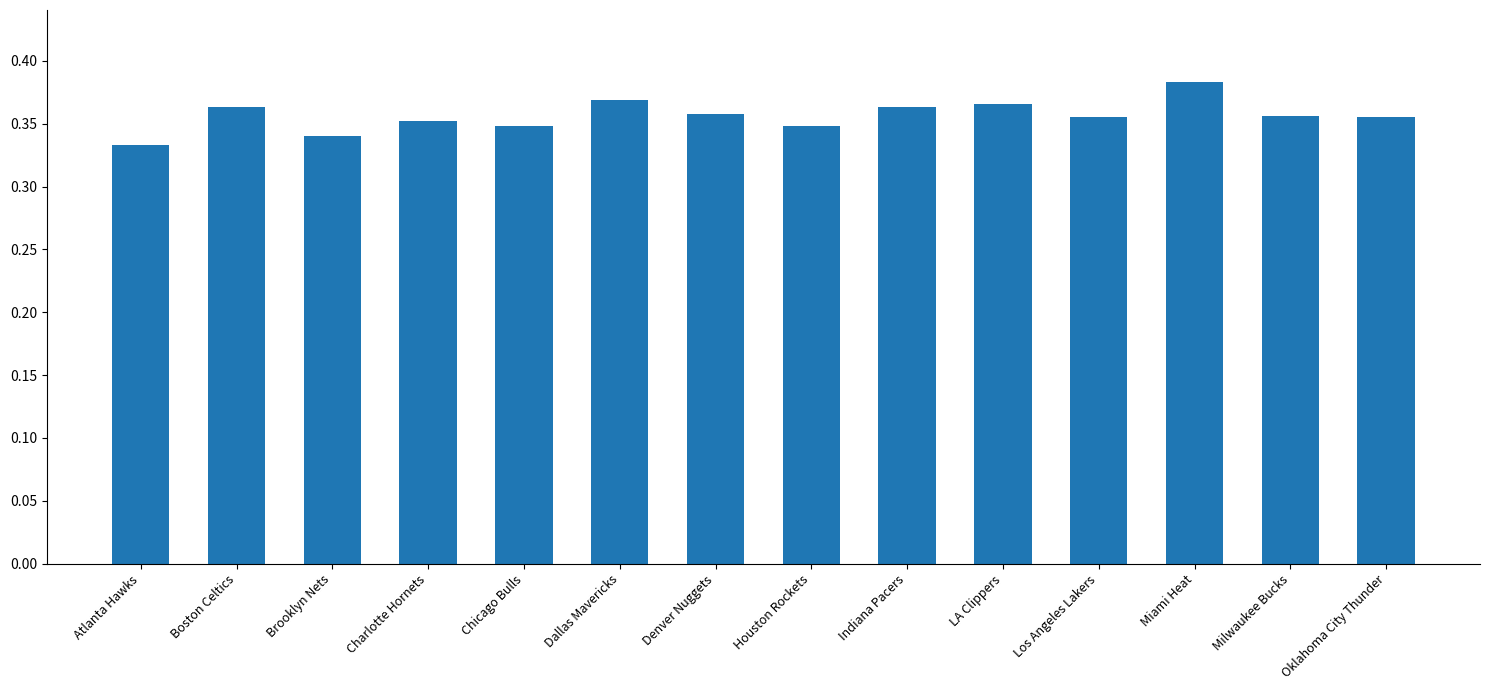

Which has a higher value, Indiana Pacers or Charlotte Hornets?

Indiana Pacers